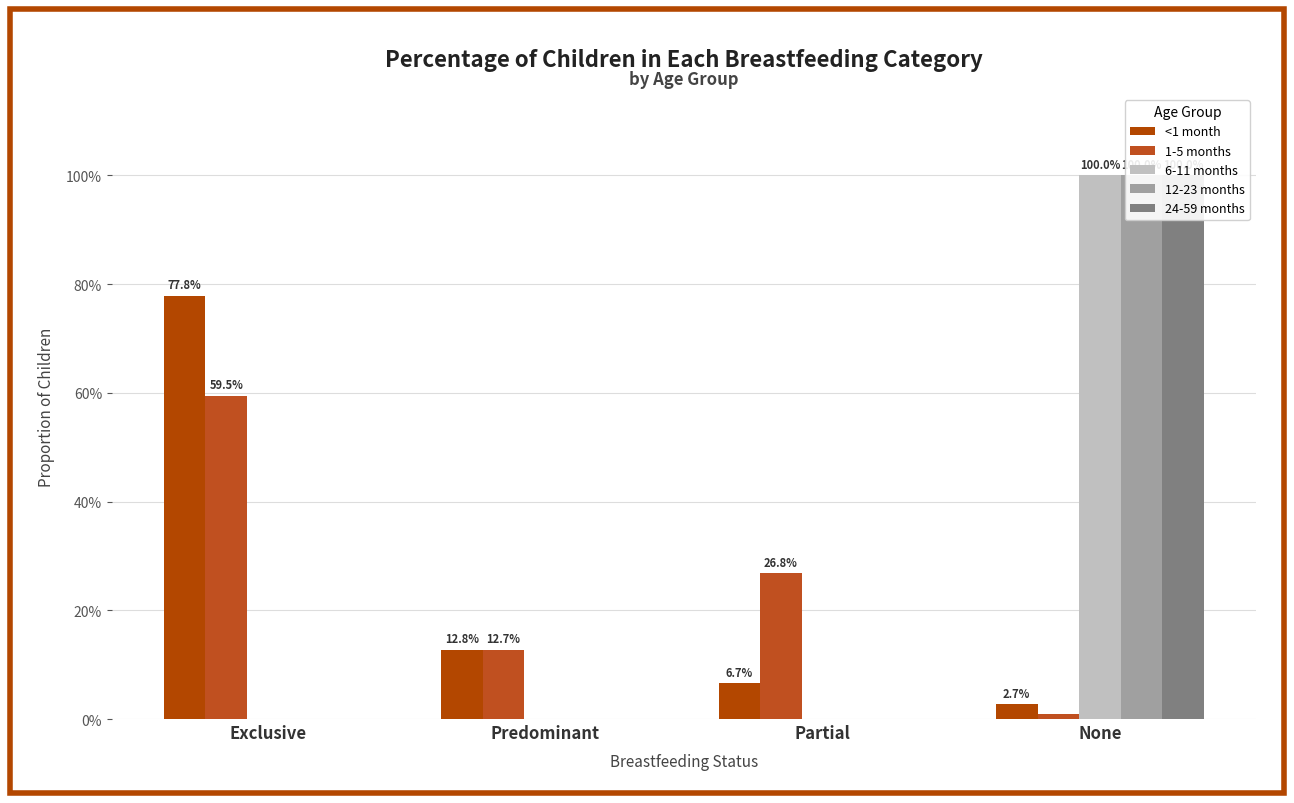

The 12-23 months series shows 0.4 at Exclusive. True or false?

False